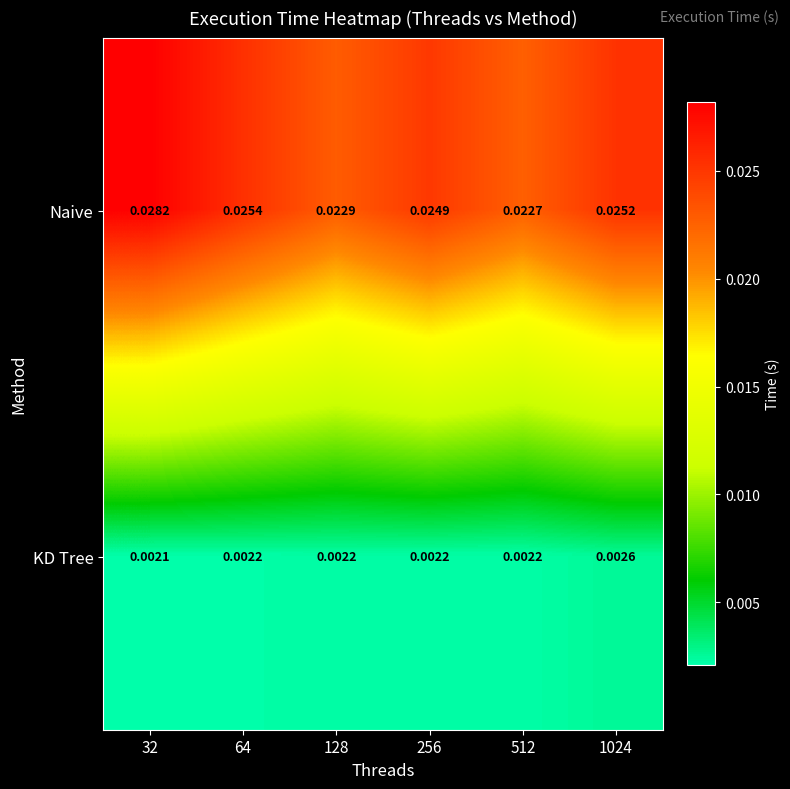

Which series has the largest total across all categories?

Naive